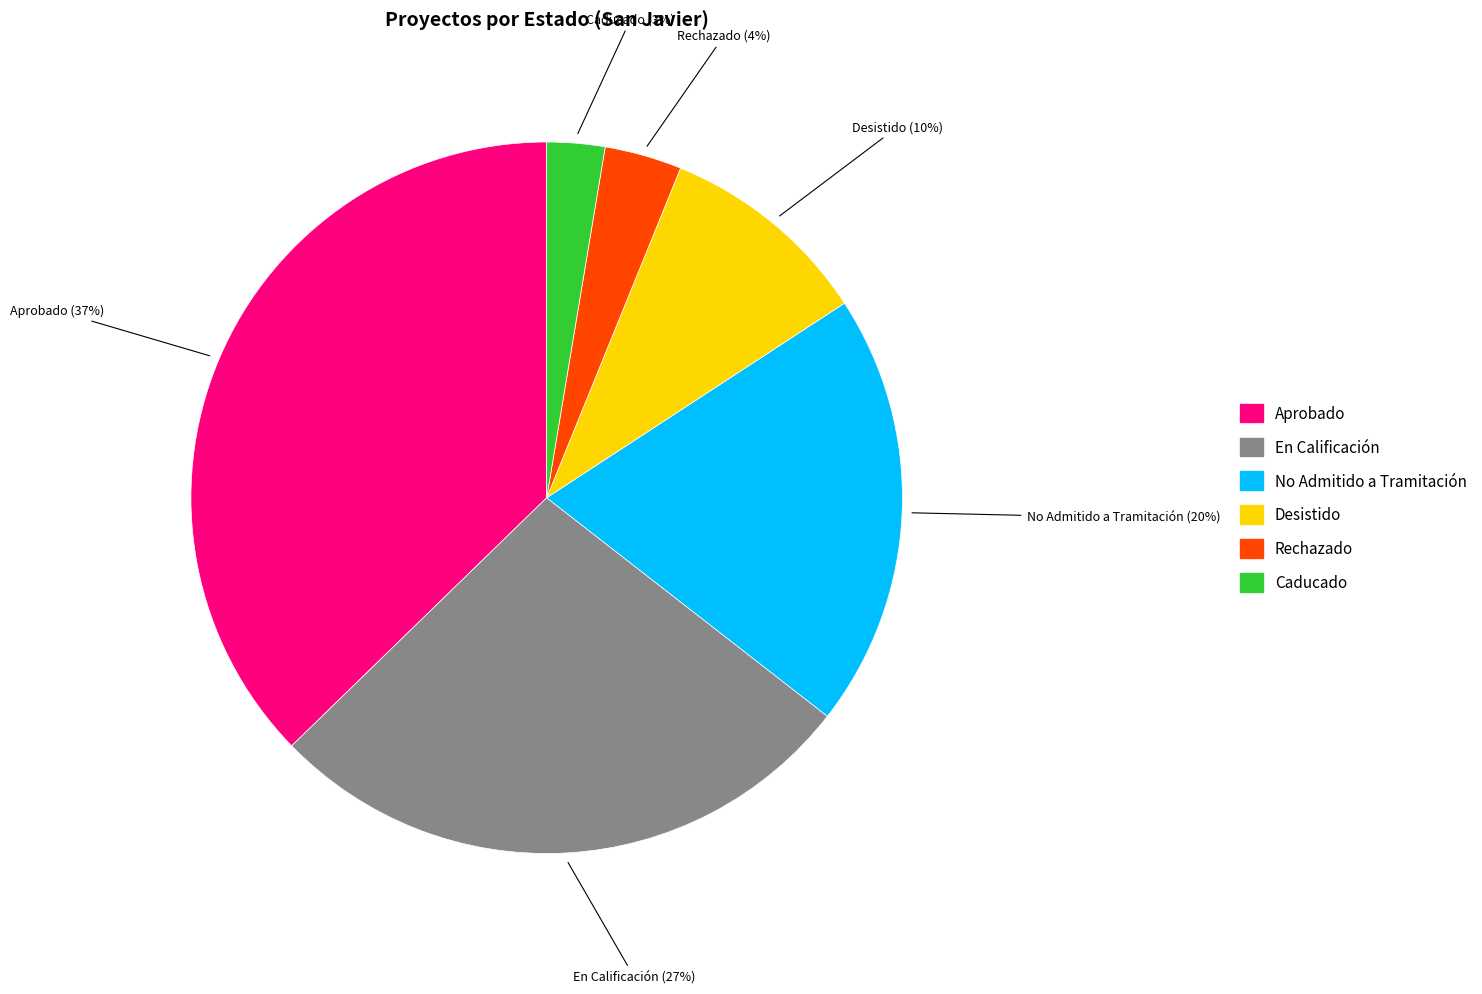

What is the ratio of the value at No Admitido a Tramitación to the value at Desistido?

2.0